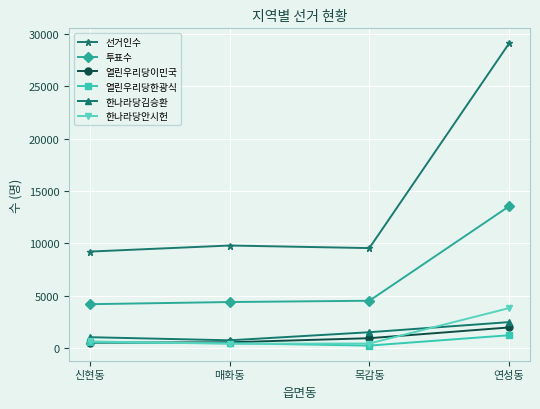

The 한나라당김승환 series shows 921 at 연성동. True or false?

False